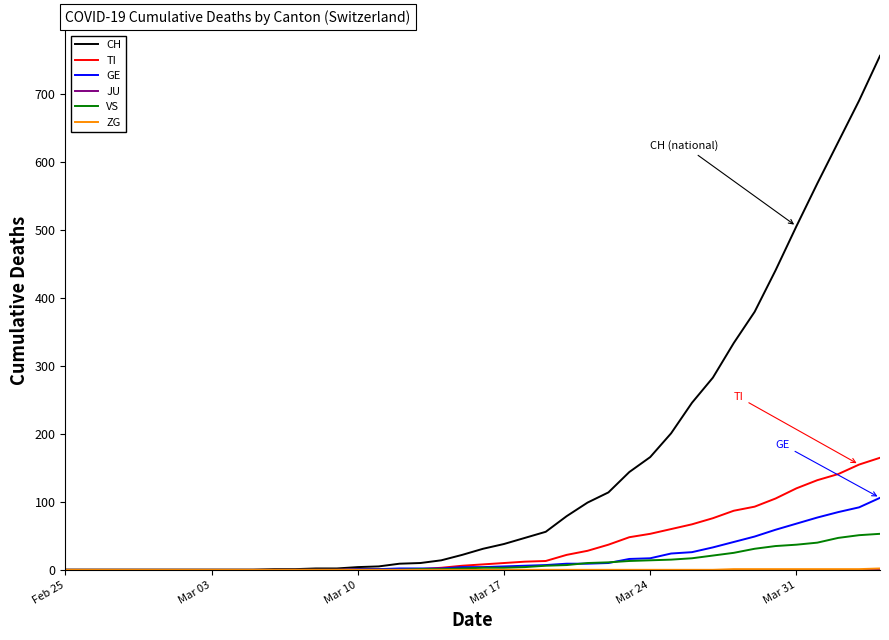

What is the maximum value shown in the chart?

757